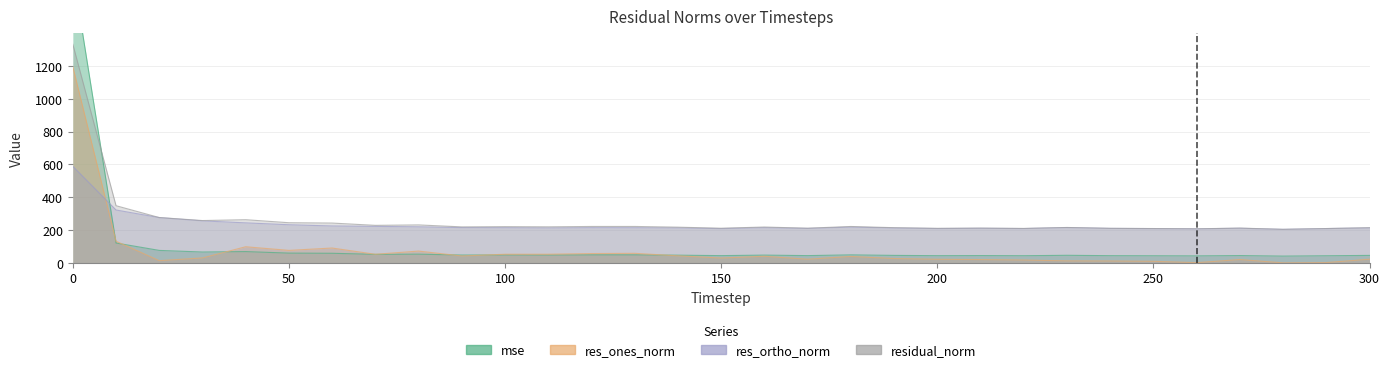

What is the difference between the highest and lowest values at 130?

173.0